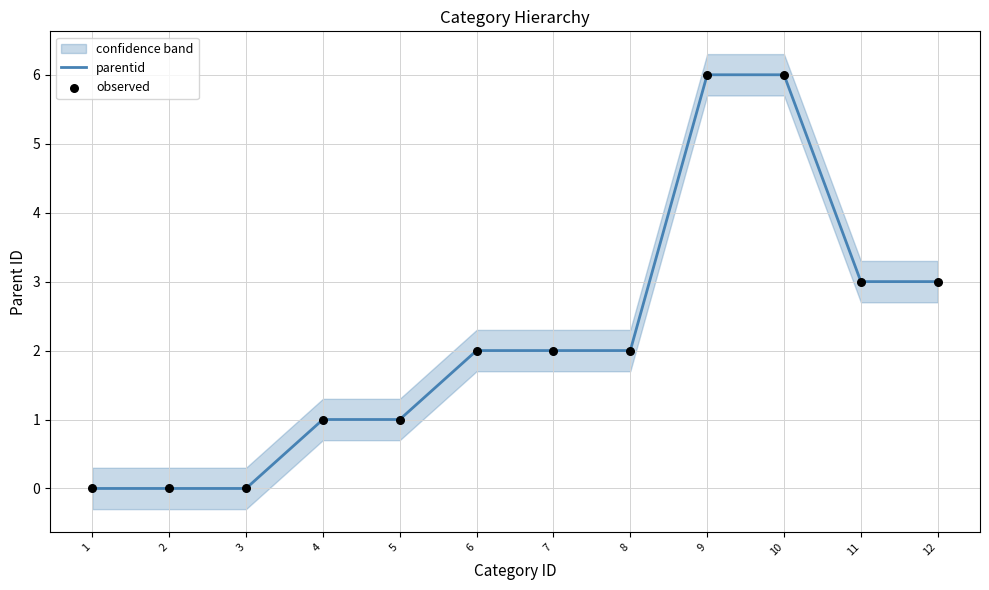

Is the value of parentid at 6 greater than the value of observed at 3?

Yes